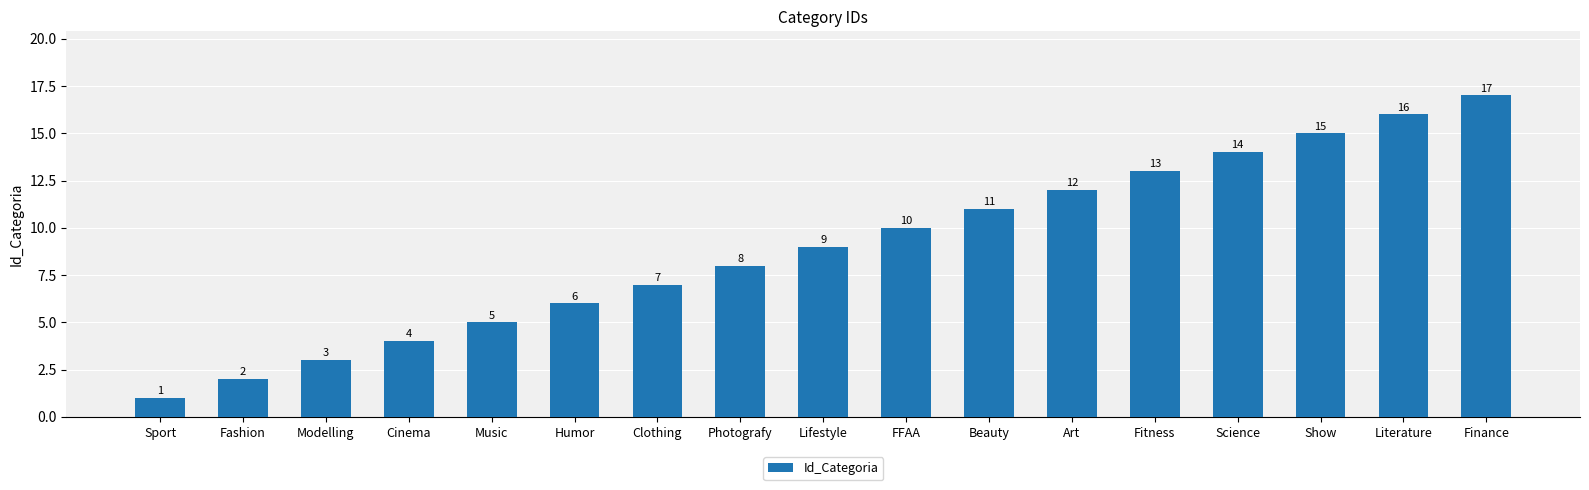

Reading right to left, what are all the values shown in this chart?

17	16	15	14	13	12	11	10	9	8	7	6	5	4	3	2	1